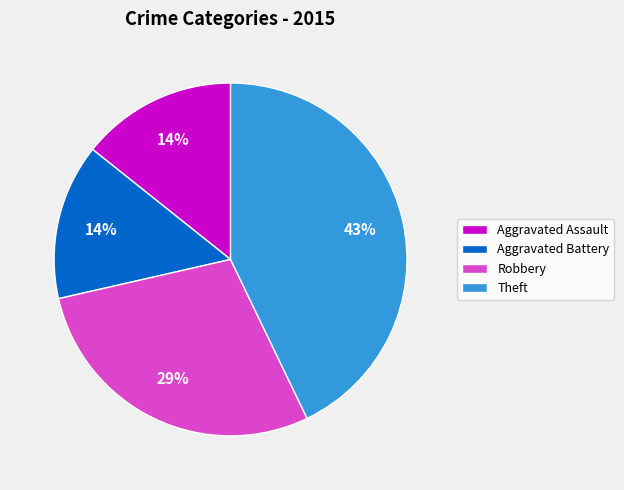

Count the number of slices in the pie.

4